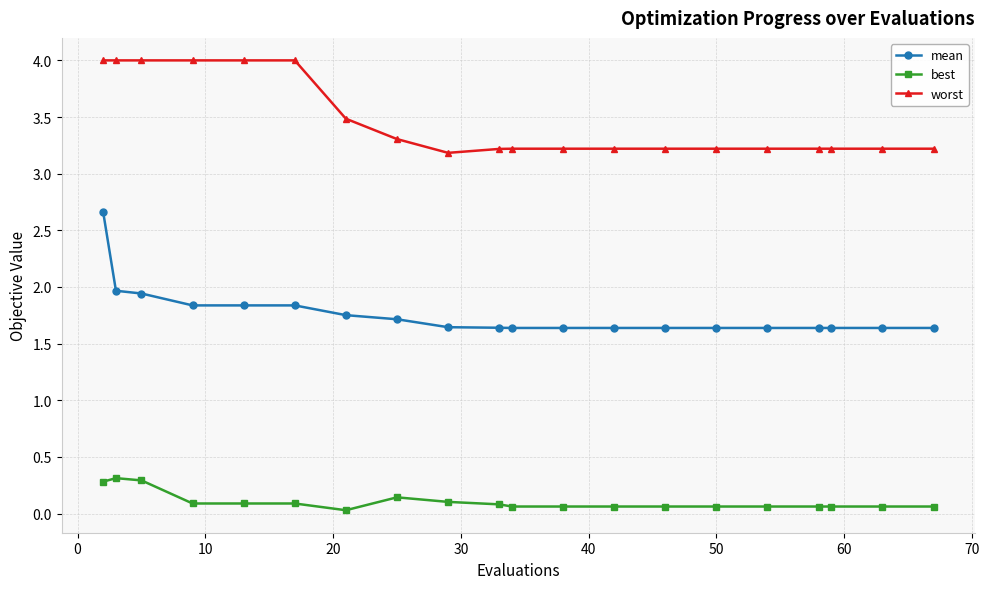

In worst, how many points are lower than both neighbors (excluding endpoints)?

1